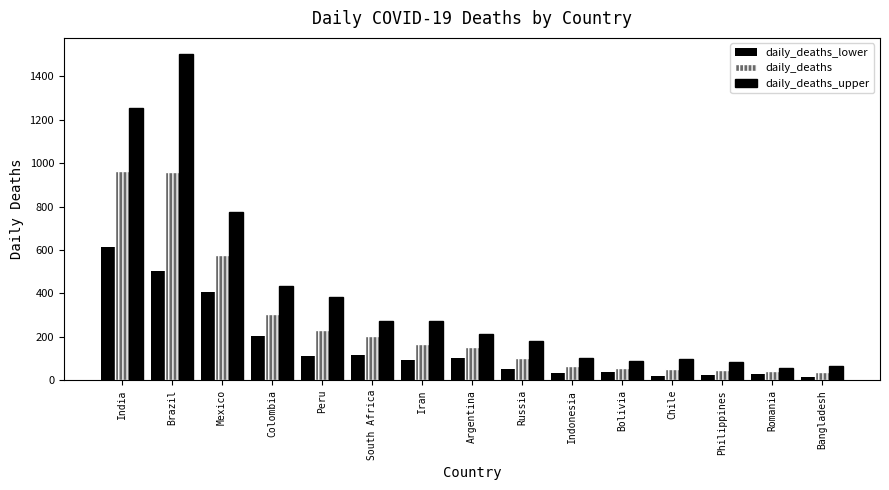

At which label does daily_deaths_upper reach its minimum?

Romania